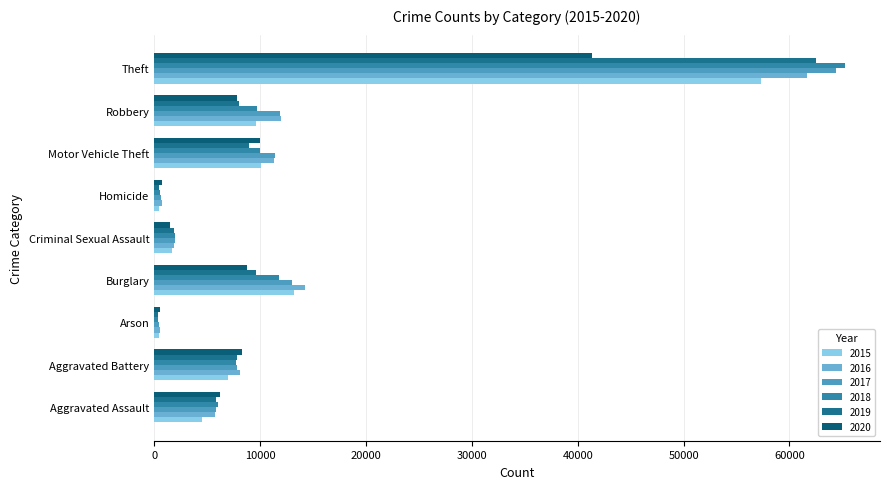

Reading left to right, list all the values displayed in this chart.

2015: Aggravated Assault=4480	Aggravated Battery=7019	Arson=448	Burglary=13184	Criminal Sexual Assault=1687	Homicide=496	Motor Vehicle Theft=10068	Robbery=9638	Theft=57350
2016: Aggravated Assault=5712	Aggravated Battery=8086	Arson=515	Burglary=14289	Criminal Sexual Assault=1842	Homicide=786	Motor Vehicle Theft=11286	Robbery=11960	Theft=61621
2017: Aggravated Assault=5793	Aggravated Battery=7845	Arson=444	Burglary=13001	Criminal Sexual Assault=1960	Homicide=672	Motor Vehicle Theft=11380	Robbery=11880	Theft=64386
2018: Aggravated Assault=6001	Aggravated Battery=7735	Arson=373	Burglary=11747	Criminal Sexual Assault=2014	Homicide=589	Motor Vehicle Theft=9985	Robbery=9681	Theft=65287
2019: Aggravated Assault=5841	Aggravated Battery=7857	Arson=376	Burglary=9638	Criminal Sexual Assault=1903	Homicide=498	Motor Vehicle Theft=8976	Robbery=7995	Theft=62492
2020: Aggravated Assault=6263	Aggravated Battery=8320	Arson=588	Burglary=8758	Criminal Sexual Assault=1473	Homicide=787	Motor Vehicle Theft=9959	Robbery=7855	Theft=41325